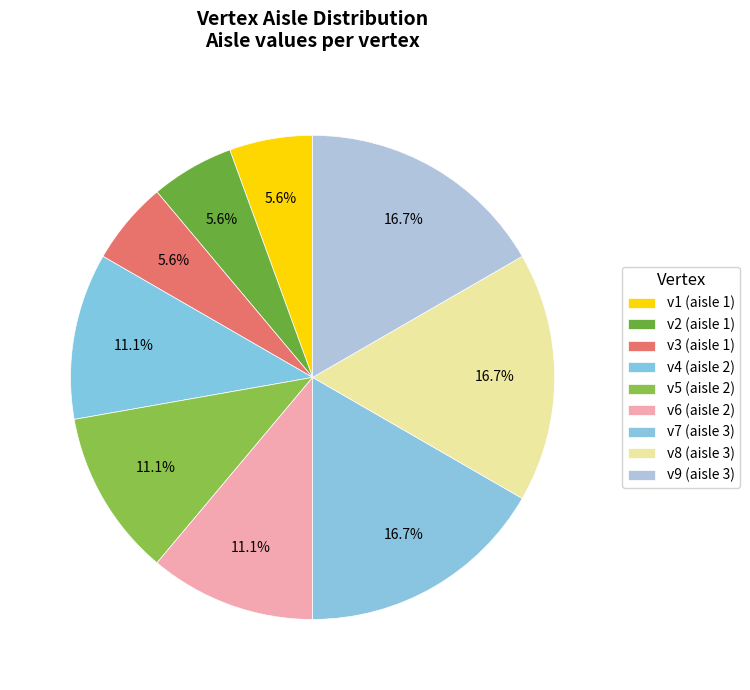

What is the largest slice in the pie chart?

v7